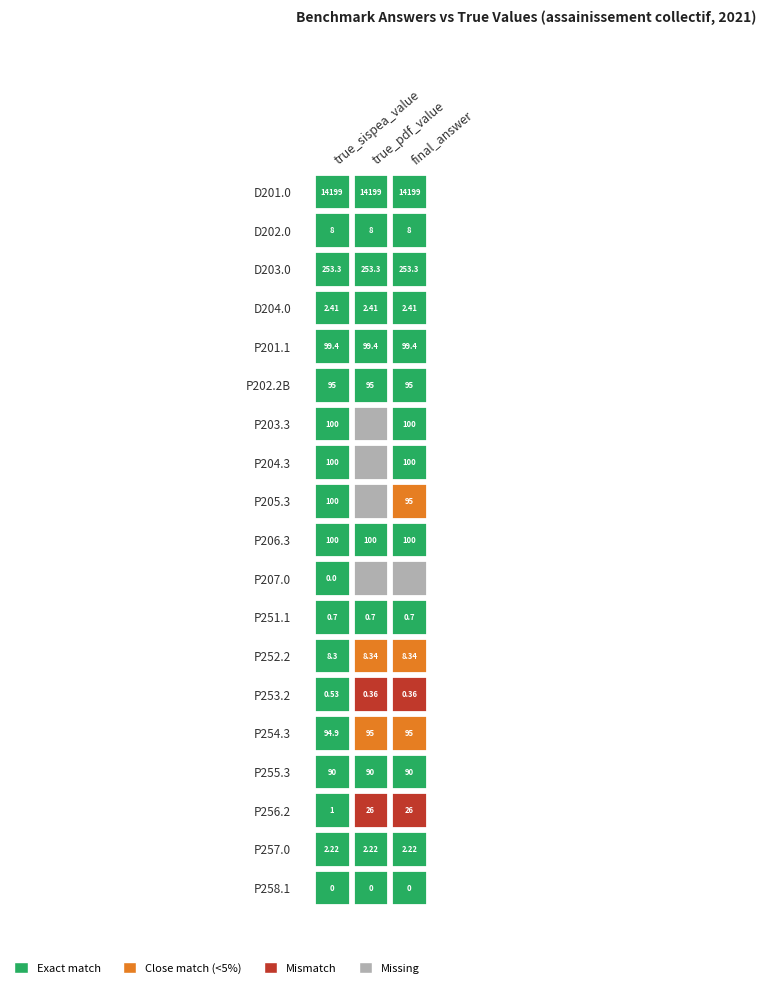

True or false: the data shows 8.0 at 1.

True